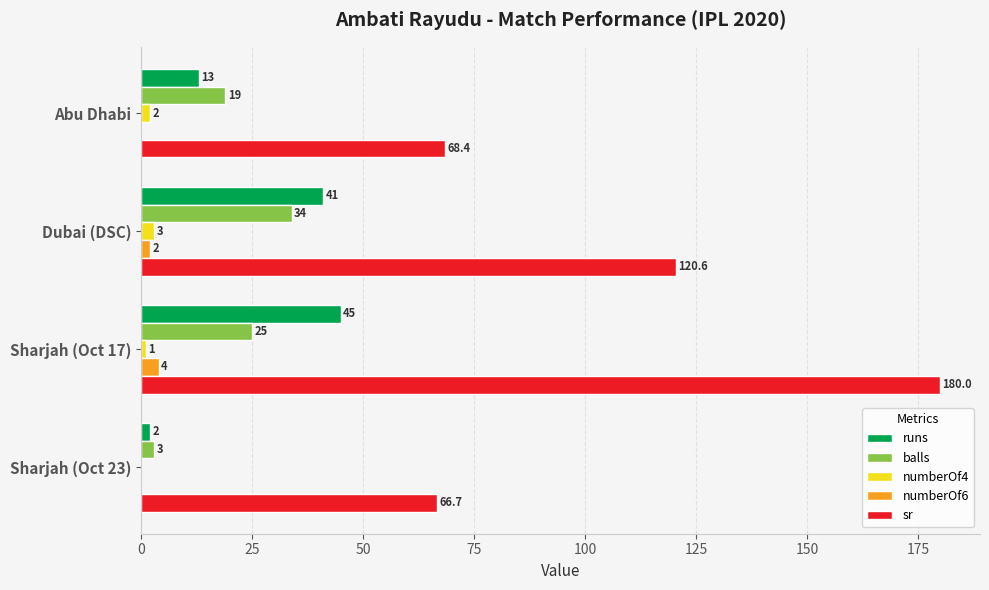

At which label is runs closest to 23?

Abu Dhabi